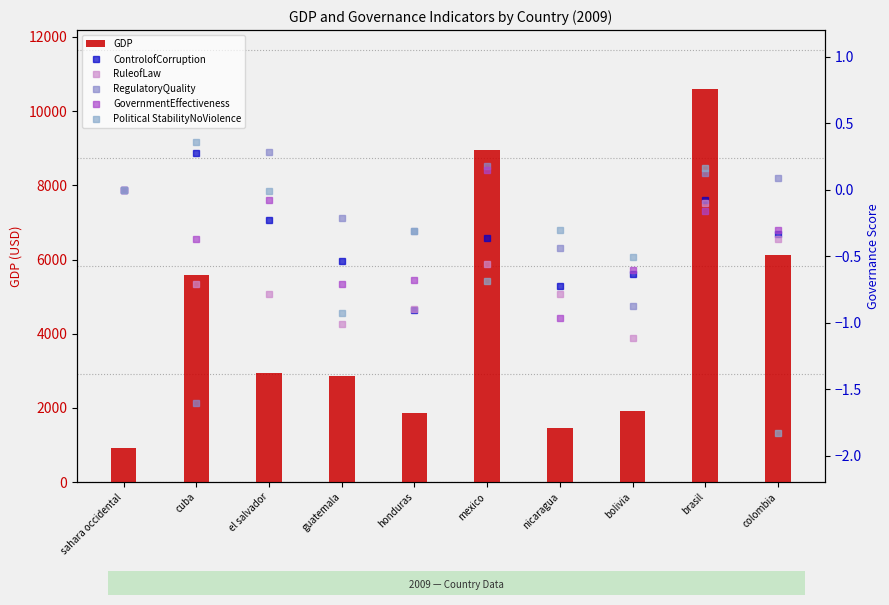

Which series has the largest total across all categories?

GDP